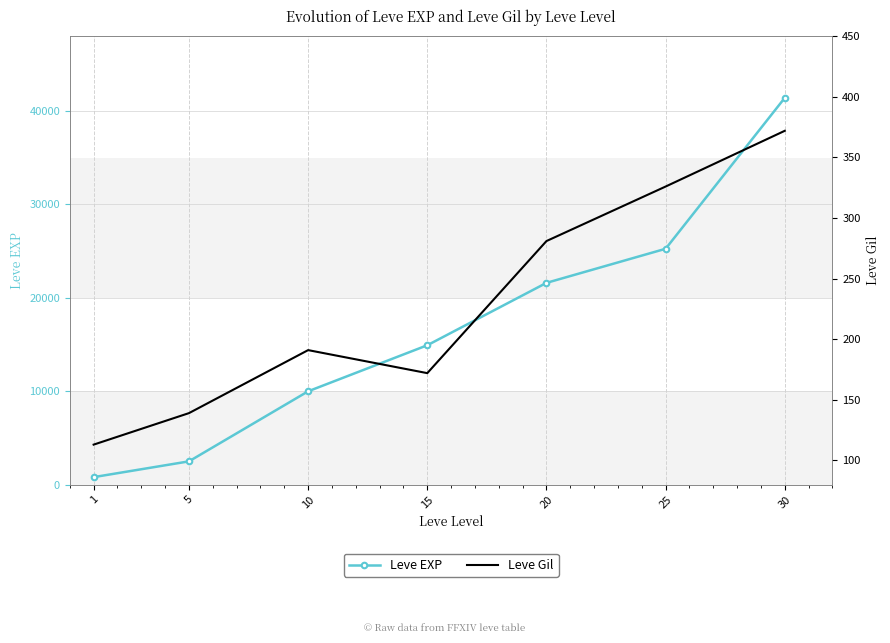

Reading left to right, transcribe all the data shown in this chart.

Leve EXP: 1=800	5=2490	10=9990	15=14920	20=21600	25=25250	30=41410
Leve Gil: 1=113	5=139	10=191	15=172	20=281	25=326	30=372